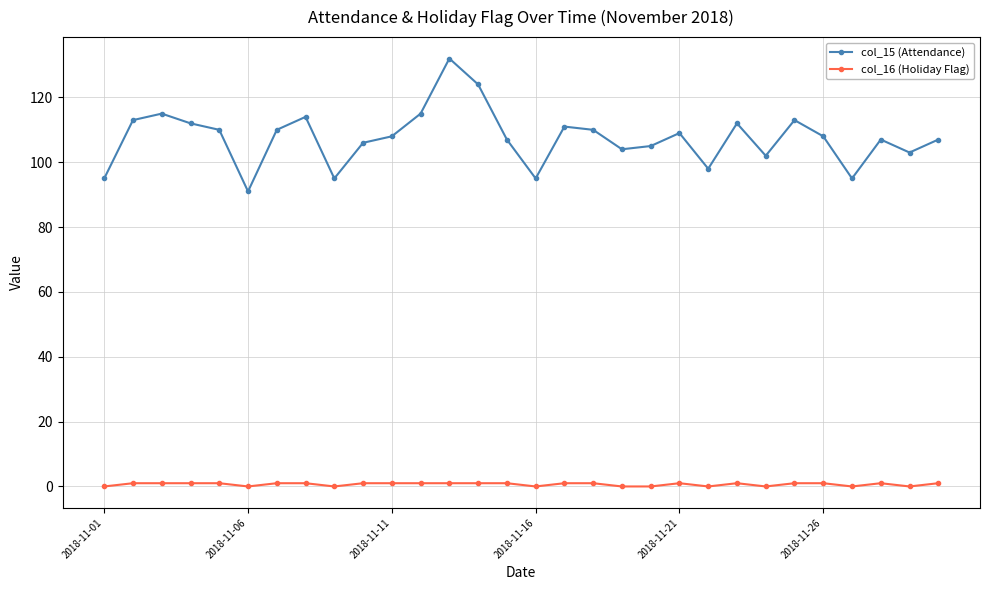

Which series has the largest range (max minus min)?

col_15 (Attendance)